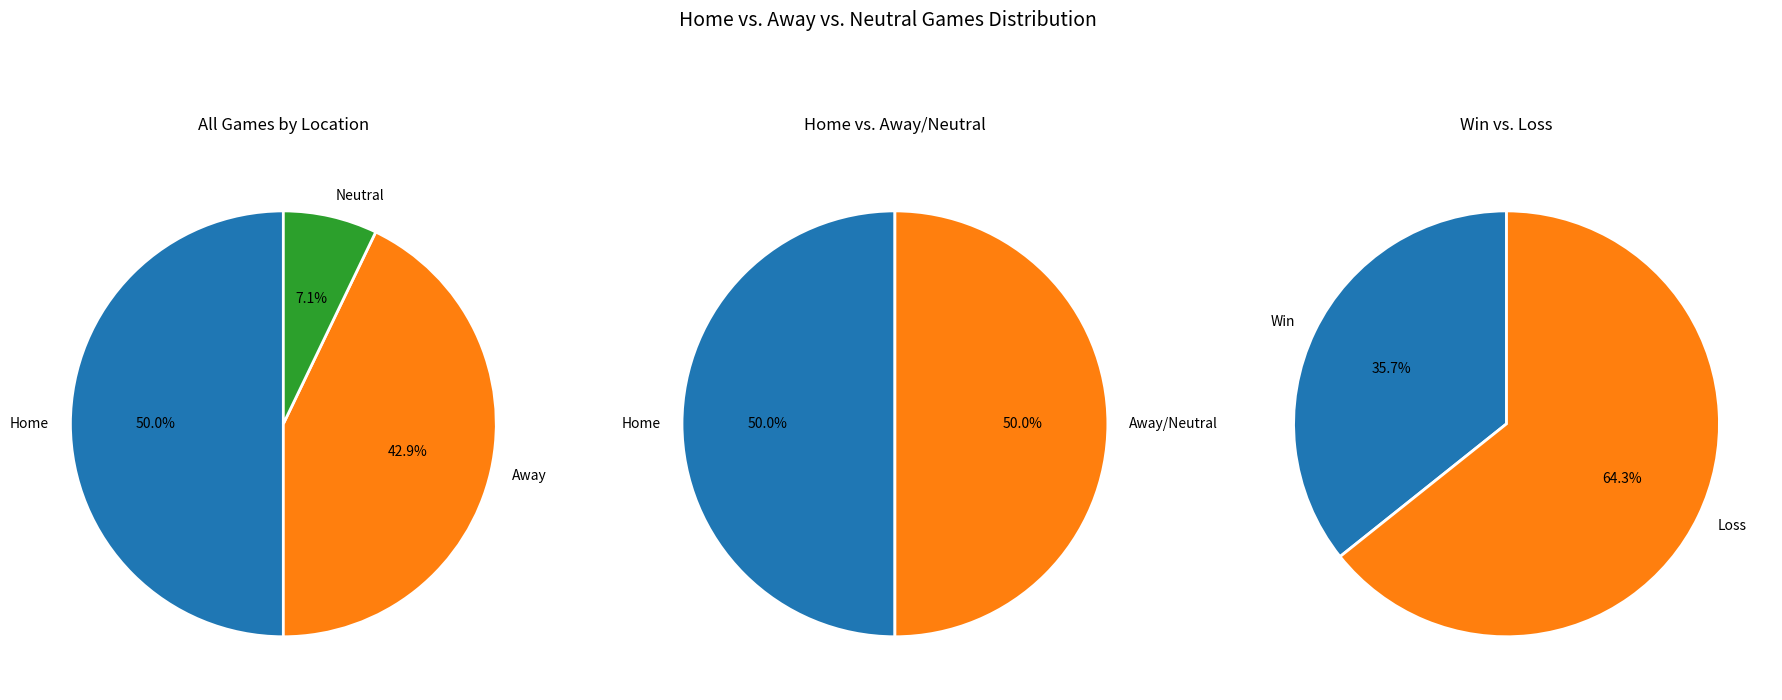

Is Home the majority of the pie?

No